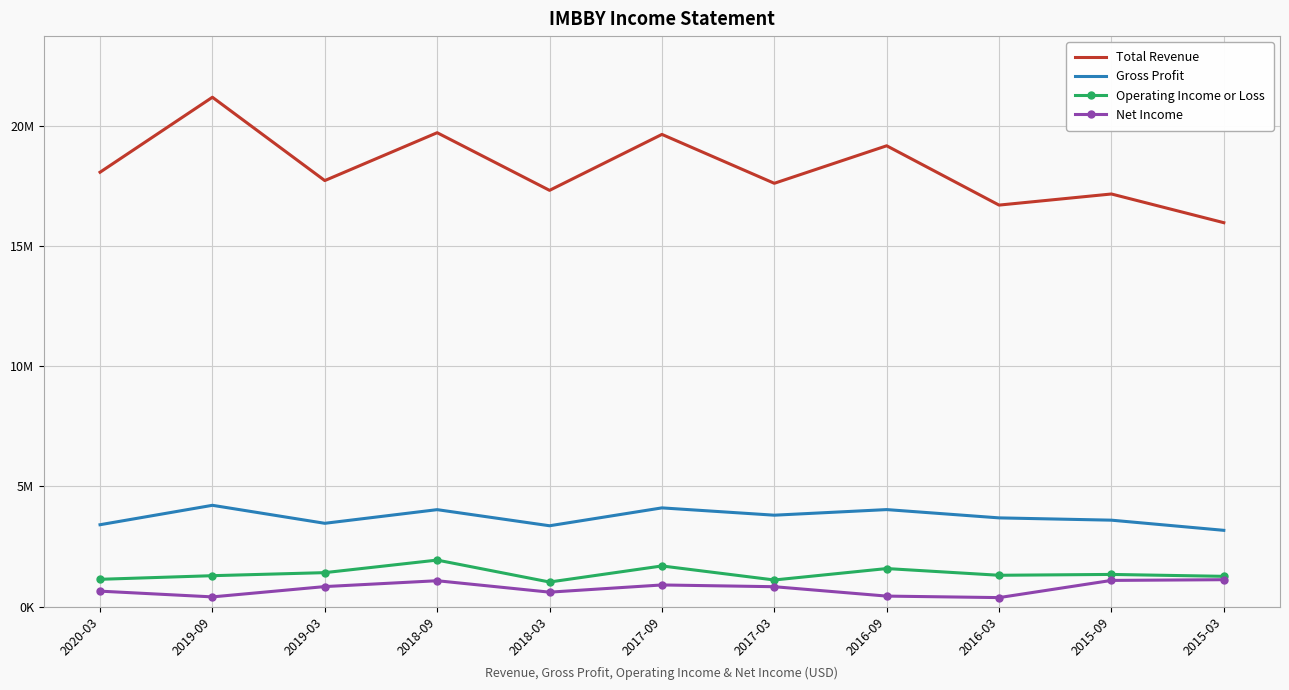

What are all the series names shown in the legend?

Total Revenue, Gross Profit, Operating Income or Loss, Net Income